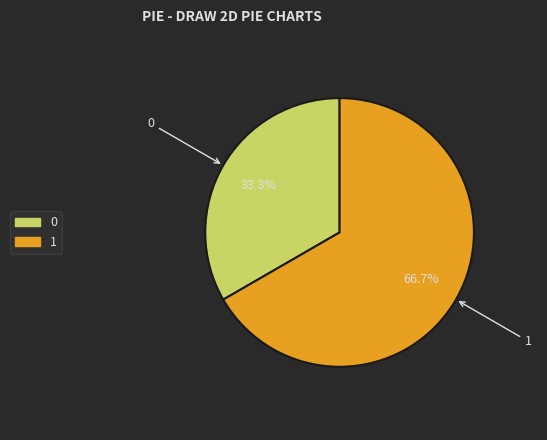

To the nearest percent, what percentage of the pie is 1?

67%